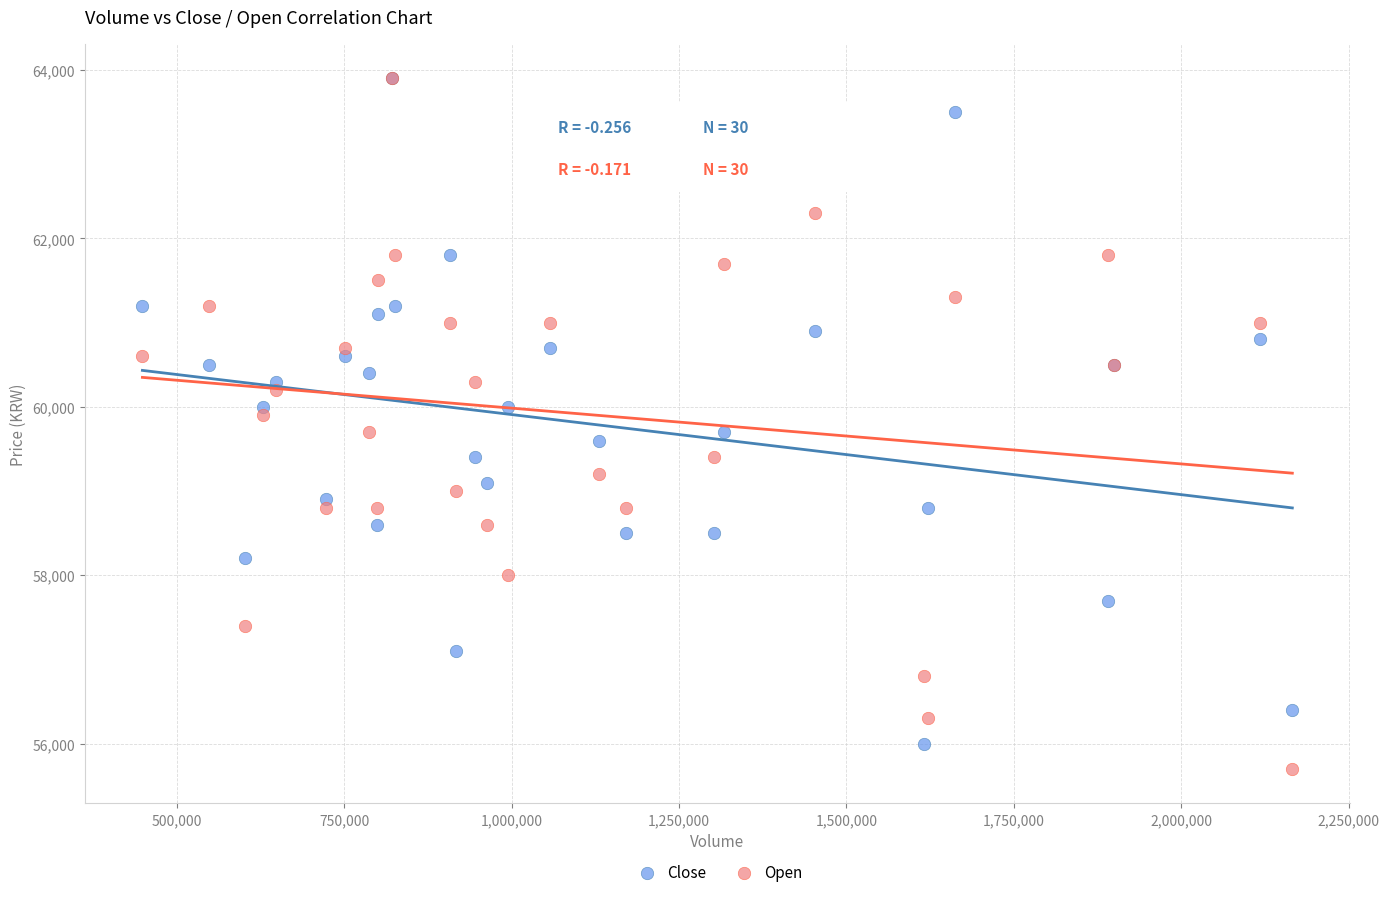

Which series reaches the minimum Y coordinate?

Open